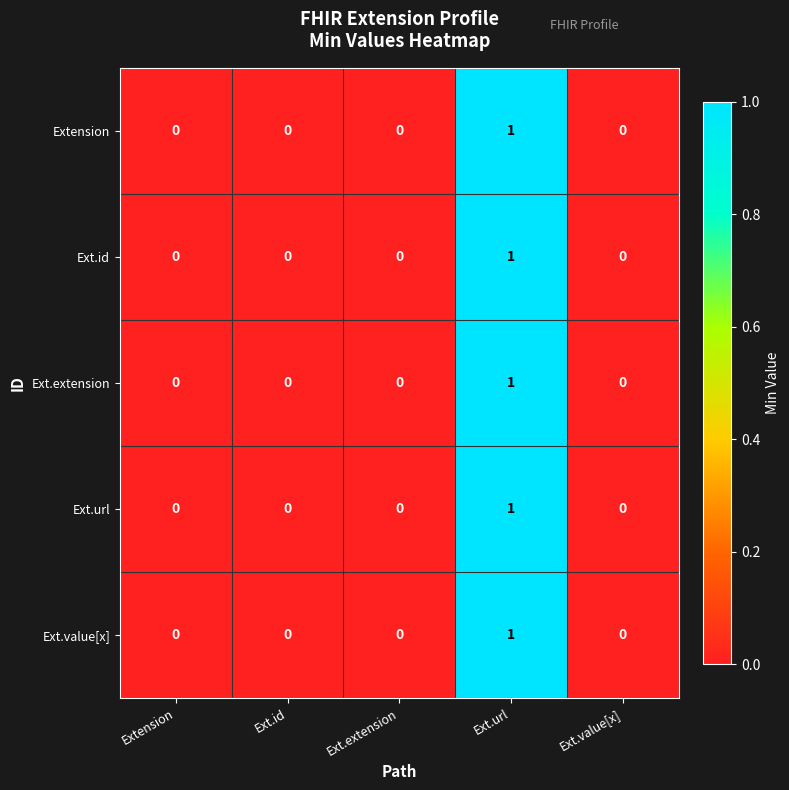

At which category is the sum across all series the highest?

Ext.url